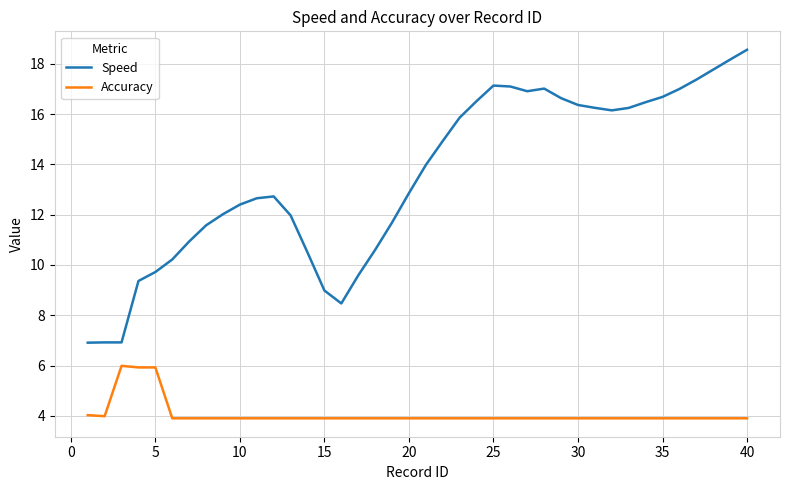

What is the highest value of the Speed series?

18.6